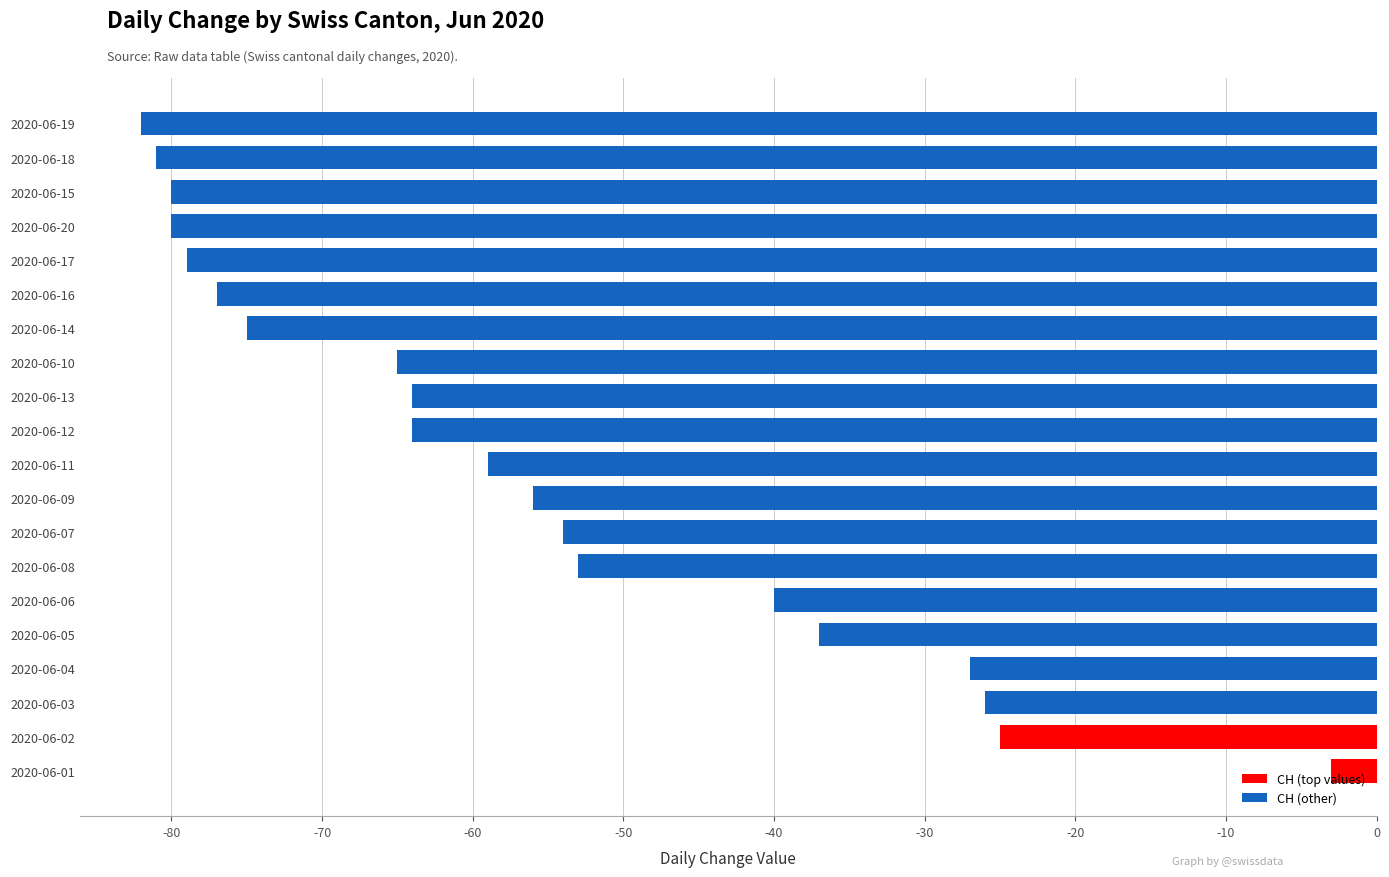

What is the difference between the maximum and minimum values?

79